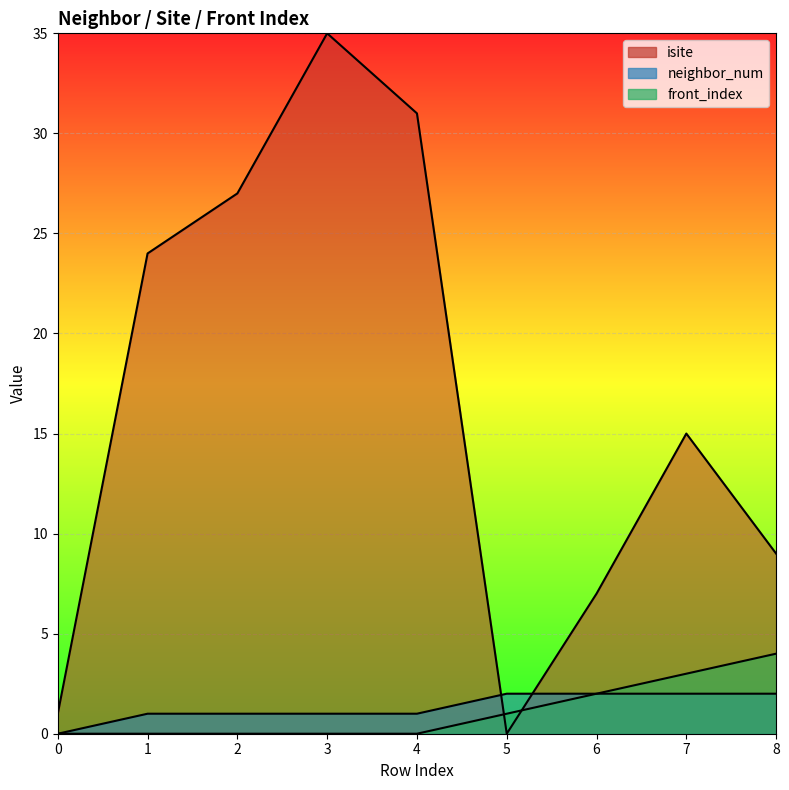

What is the spread (max minus min) of values at 0?

1